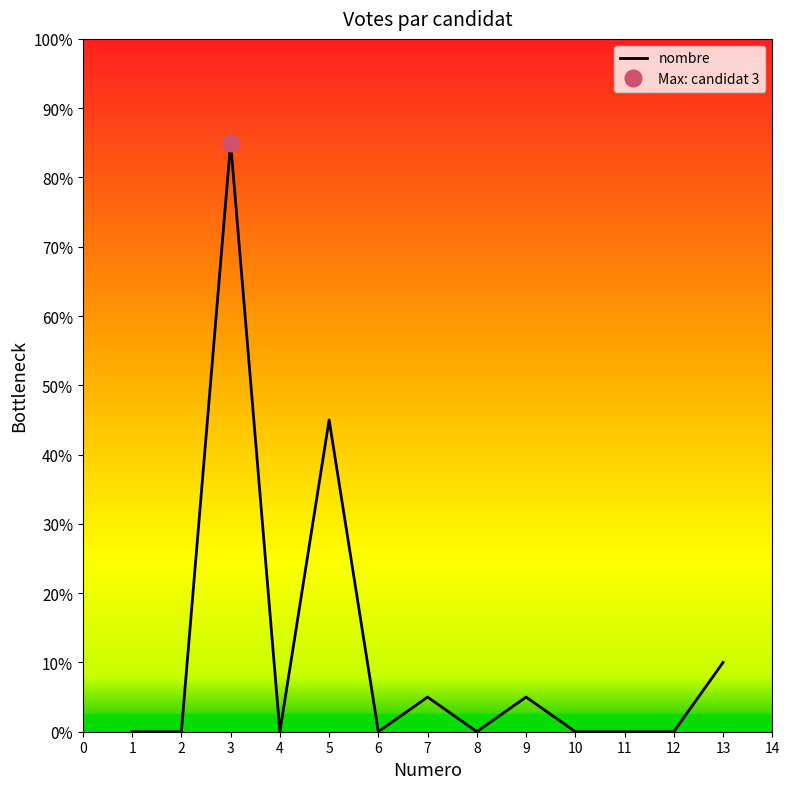

What is the average value?

2